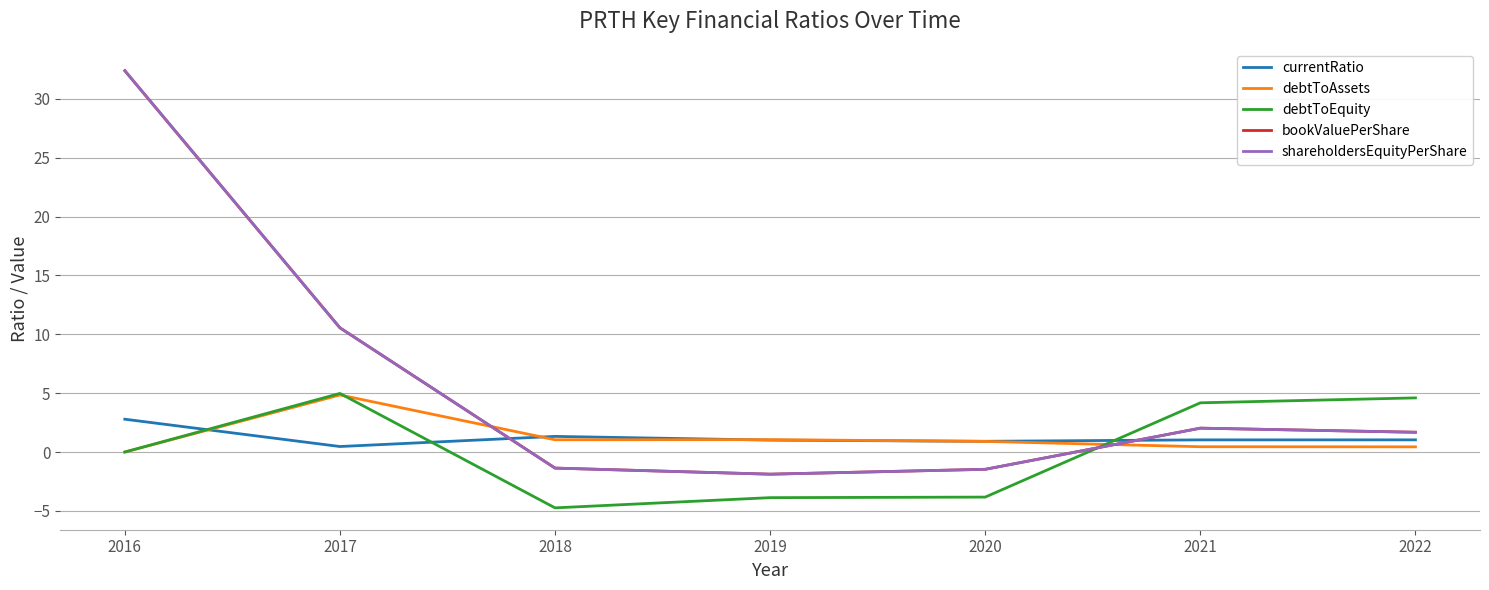

Is this an area chart (filled region under the line)?

No